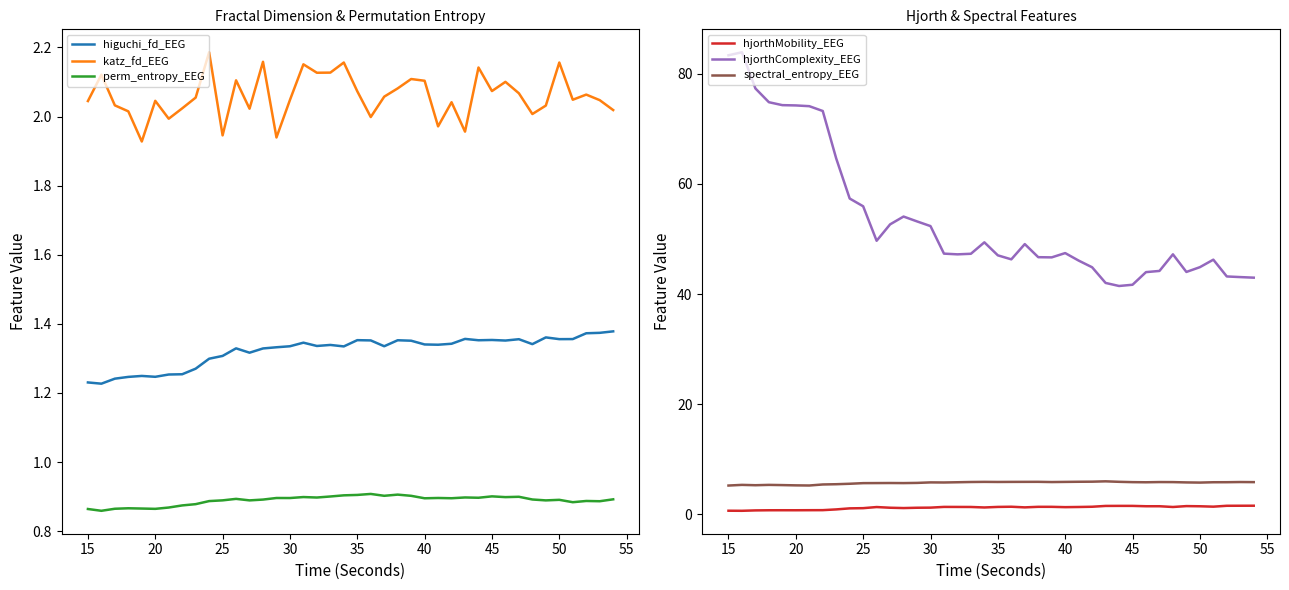

True or false: spectral_entropy_EEG and hjorthComplexity_EEG cross at least once.

False